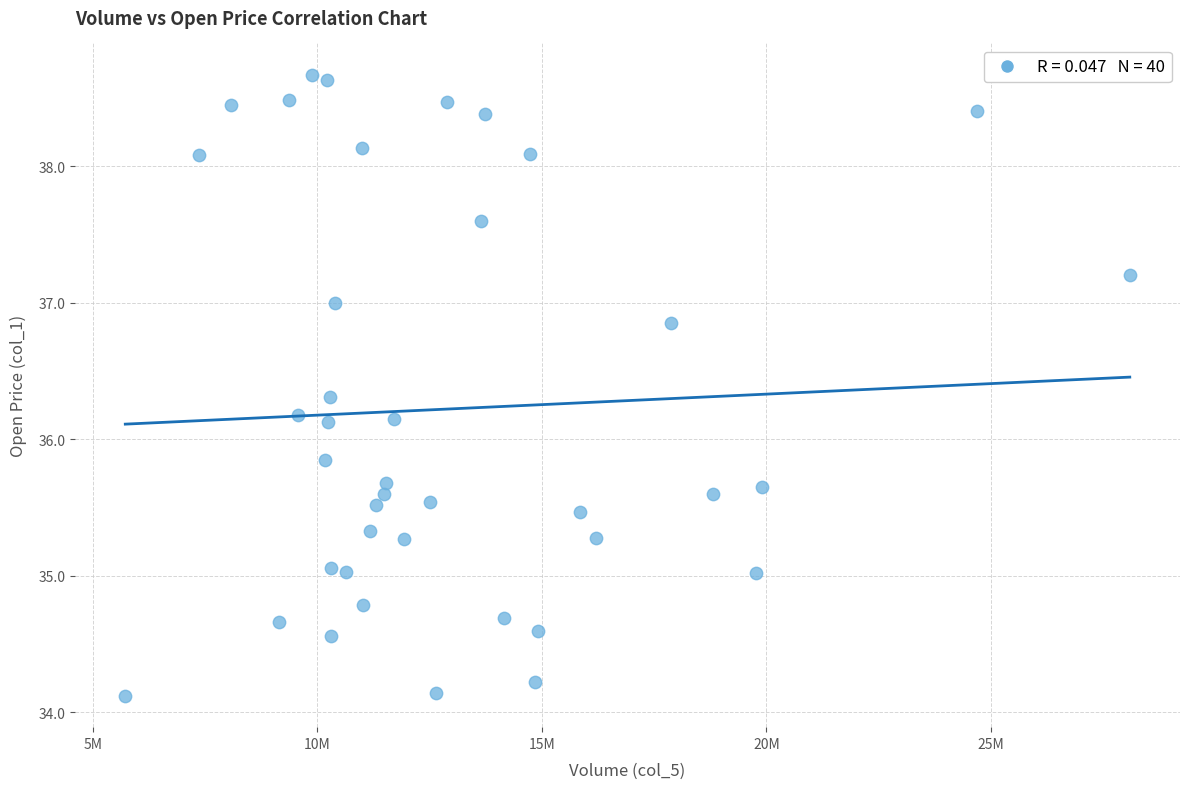

What is the range of X values (max minus min)?

22362390.0